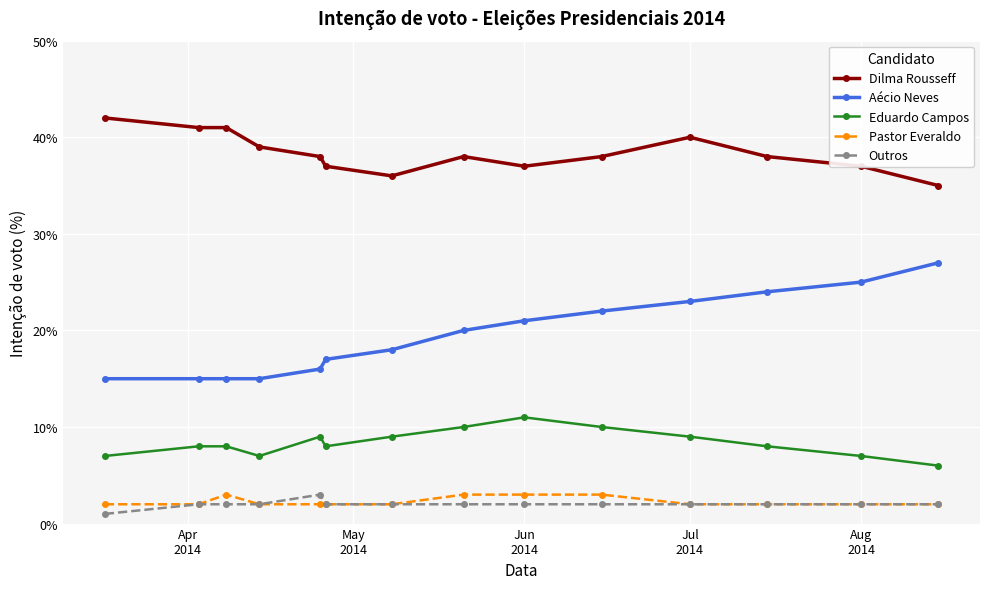

True or false: Outros and Dilma Rousseff intersect in this chart.

False